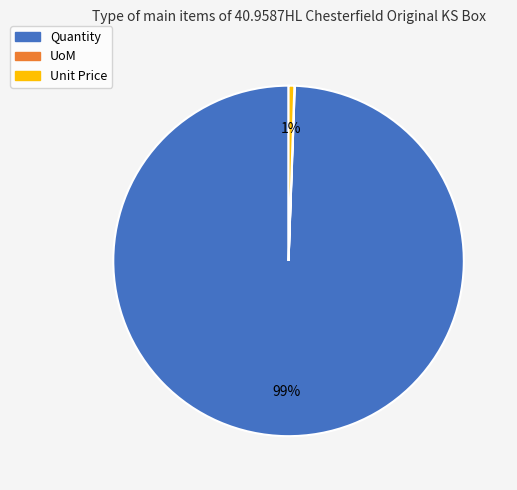

To the nearest percent, what portion does Unit Price represent?

1%